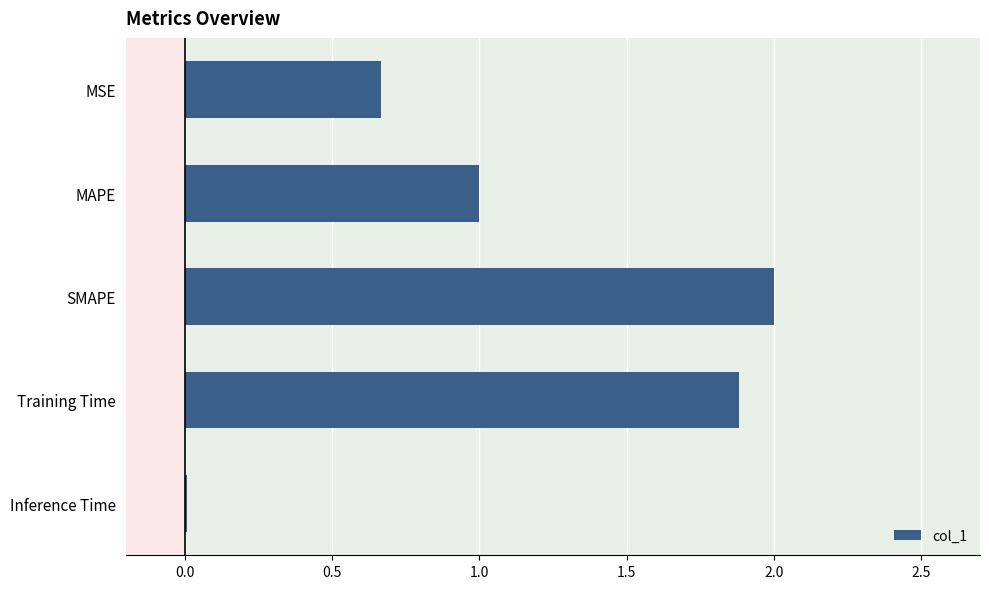

List the labels in order of value, smallest first.

Inference Time, MSE, MAPE, Training Time, SMAPE